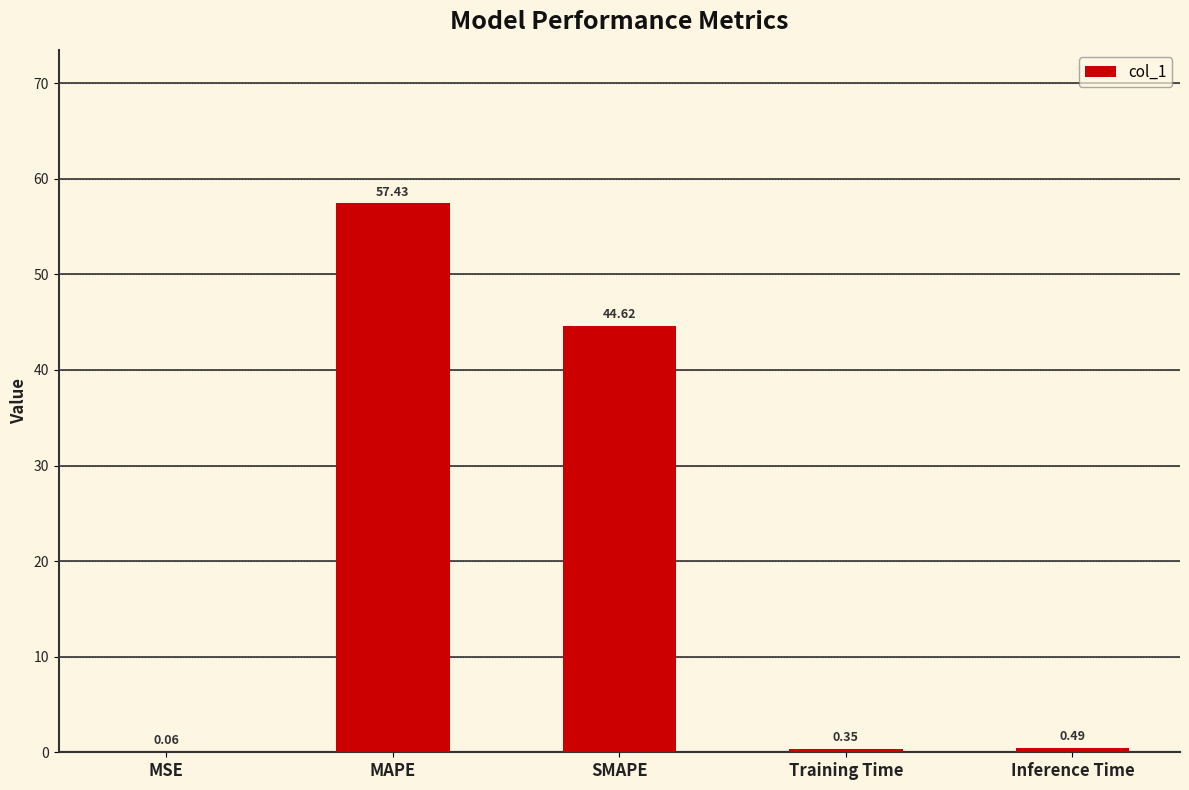

What is the sum of the values at Training Time and MAPE?

57.8